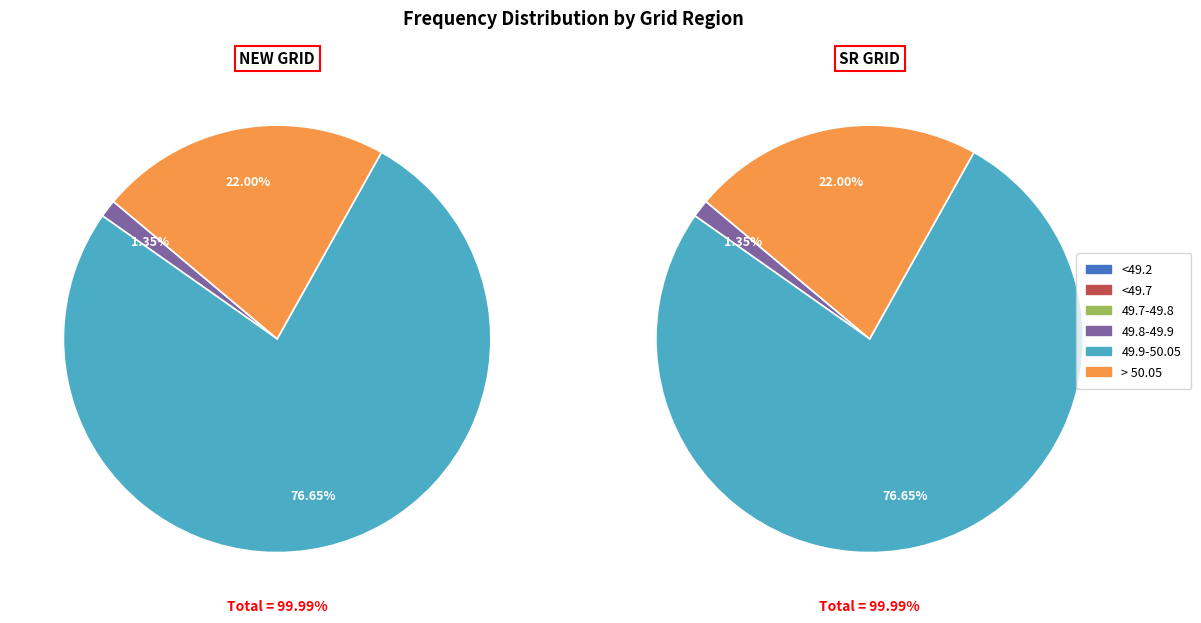

Which has a higher value, NEW GRID or SR GRID?

NEW GRID